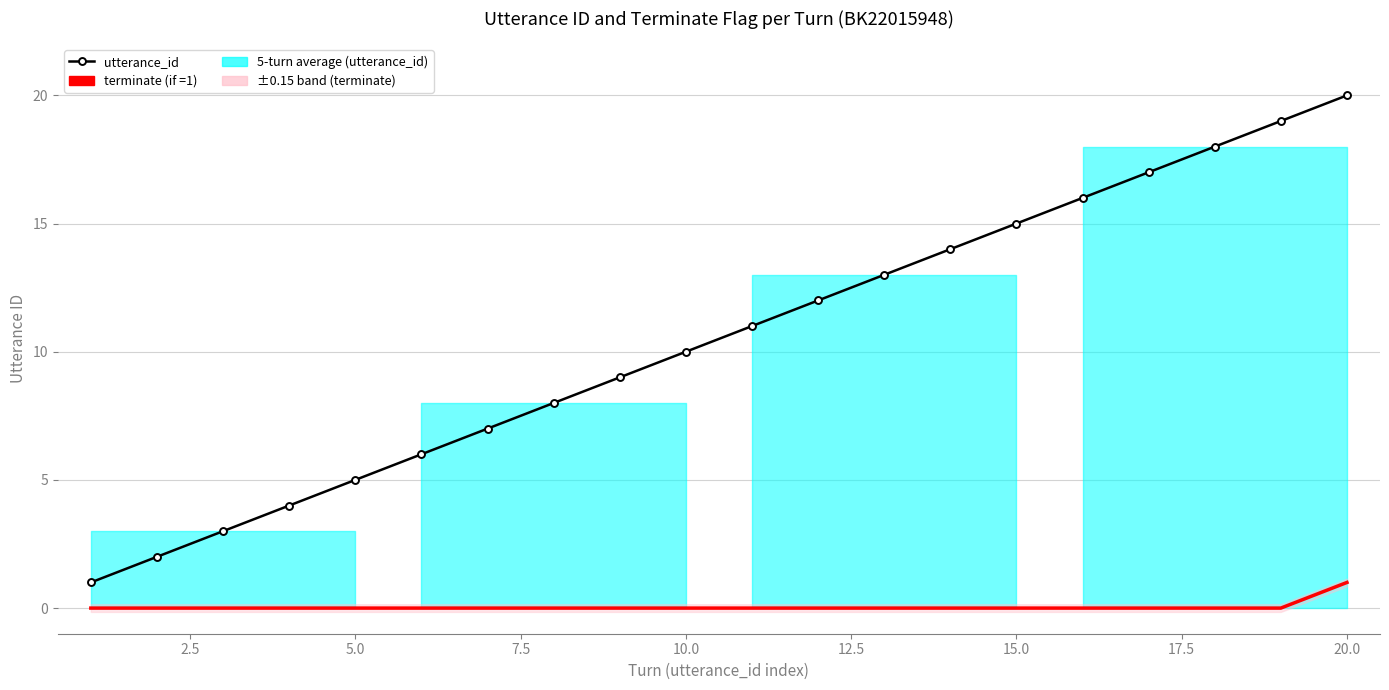

True or false: terminate has more than 0 interior local peaks.

False